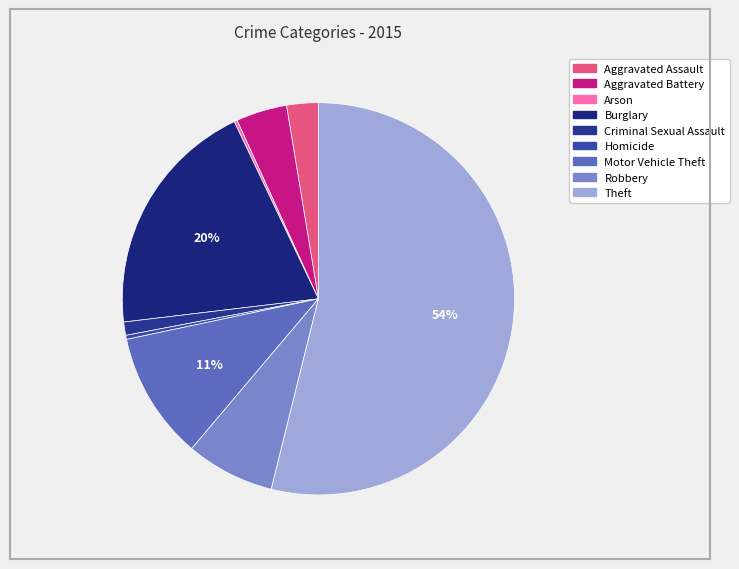

Does Theft account for over 50% of the chart?

Yes